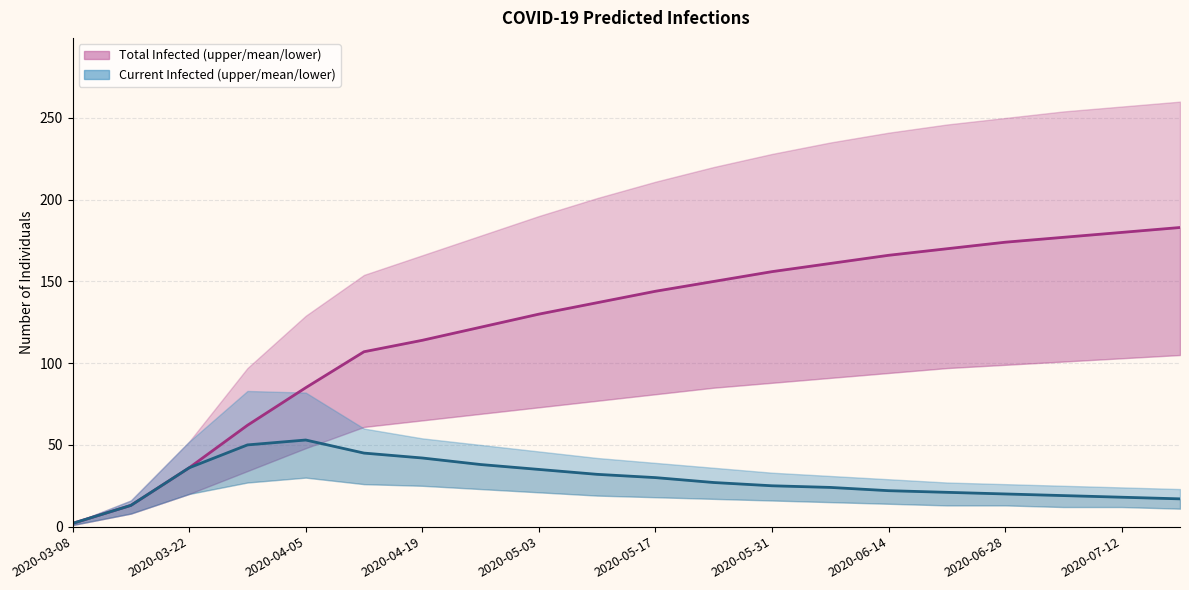

Is it true that predicted_total_infected_mean equals 116 at 2020-06-14?

False